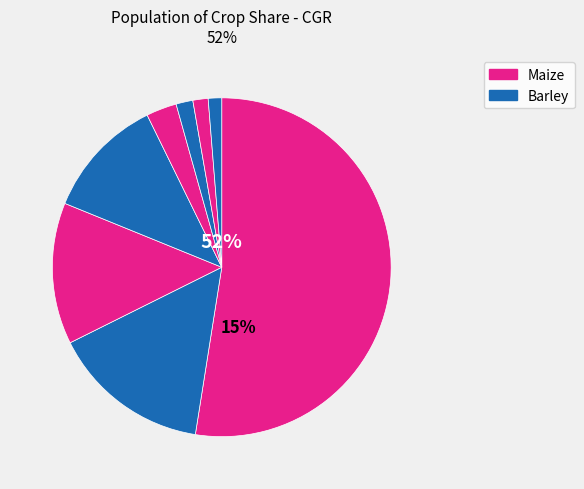

How many slices are in this pie chart?

8